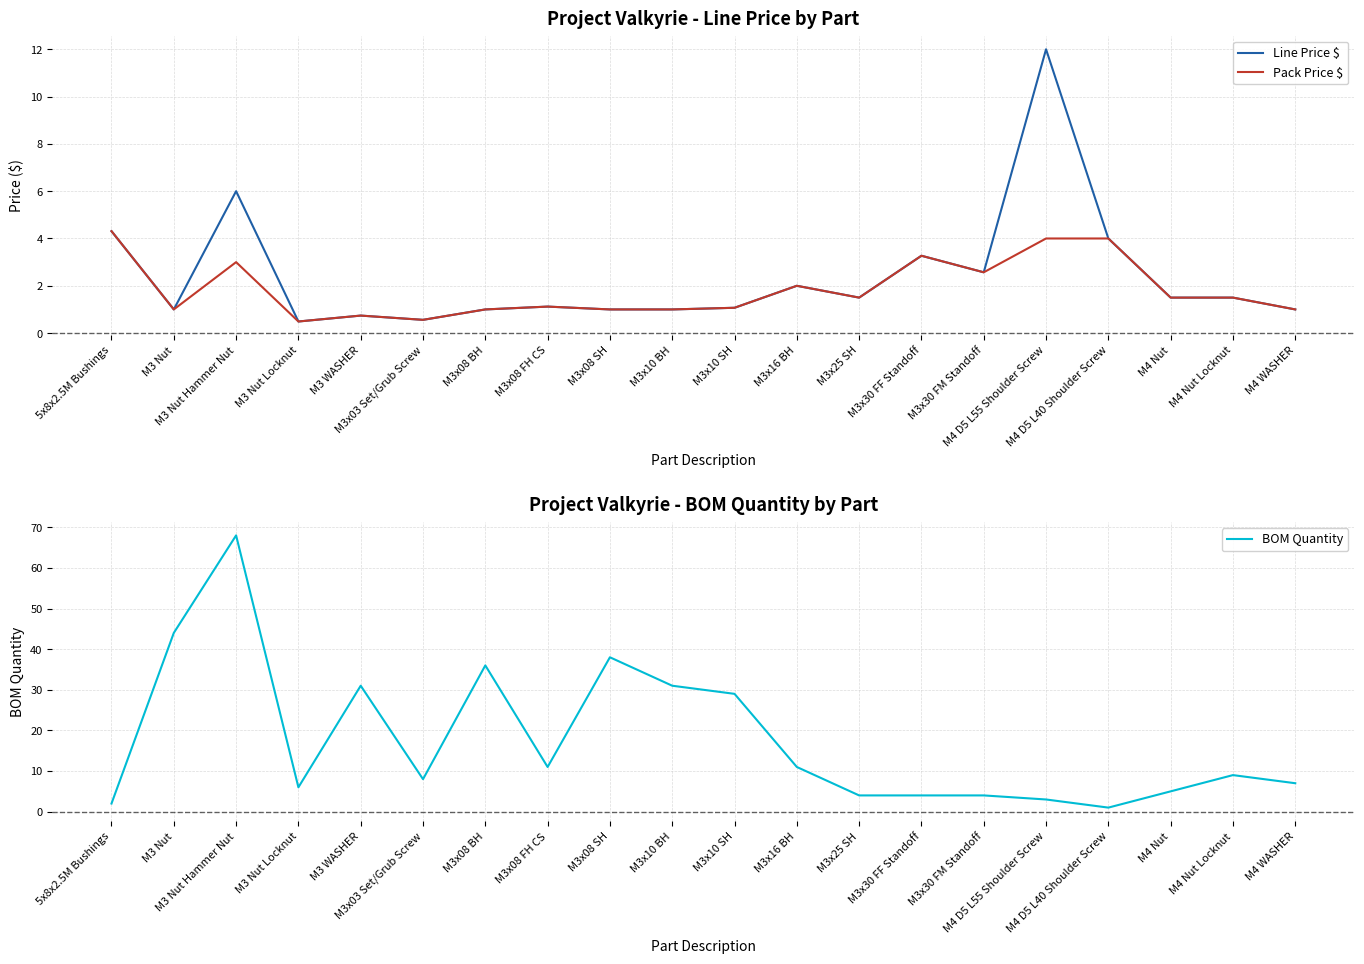

True or false: Pack Price $ has a value of 0.5 at M3 Nut Locknut.

True